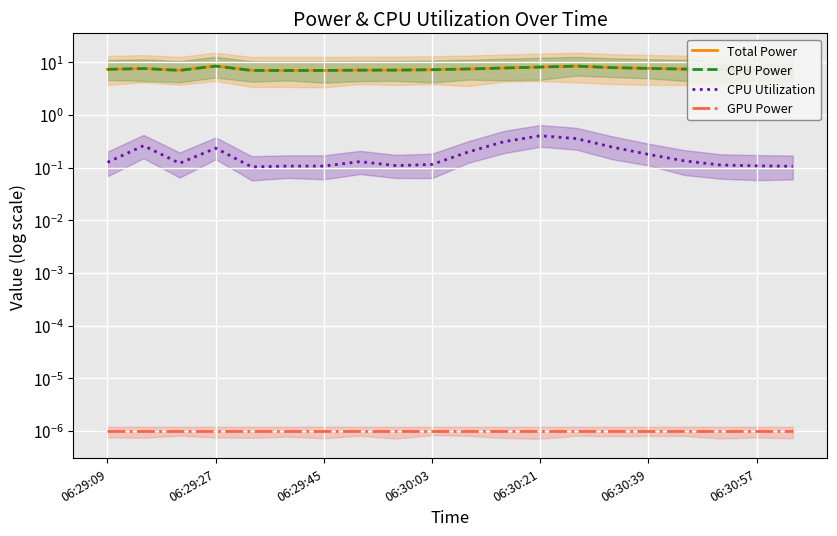

At which label is GPU Power closest to 0?

06:29:09